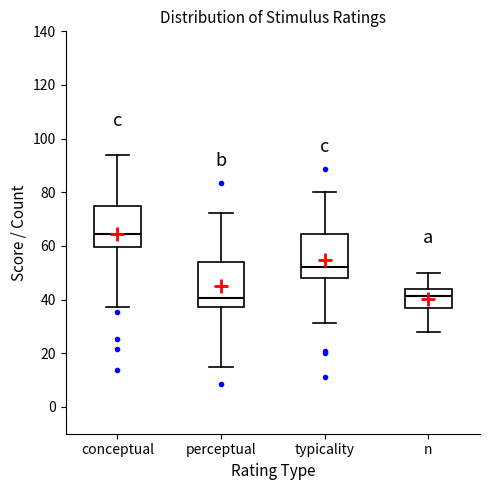

Reading left to right, read every box against the y-axis: the position of its median line, the range the box covers, and the ends of its whiskers. The values are not printed on the chart, so give them approximately, as read against the axis.

conceptual: median 64, box 60 to 74, whiskers 38 to 94
perceptual: median 40, box 38 to 54, whiskers 16 to 72
typicality: median 52, box 48 to 64, whiskers 32 to 80
n: median 42, box 38 to 44, whiskers 28 to 50